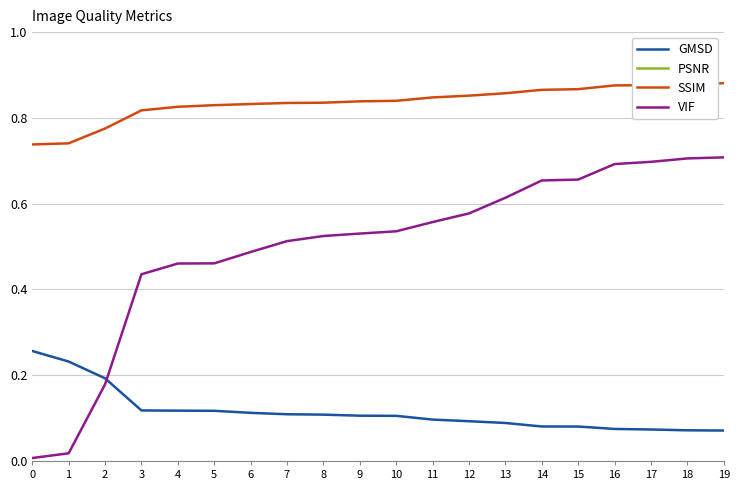

What is the difference between the second highest and second lowest values in the GMSD series?

0.2